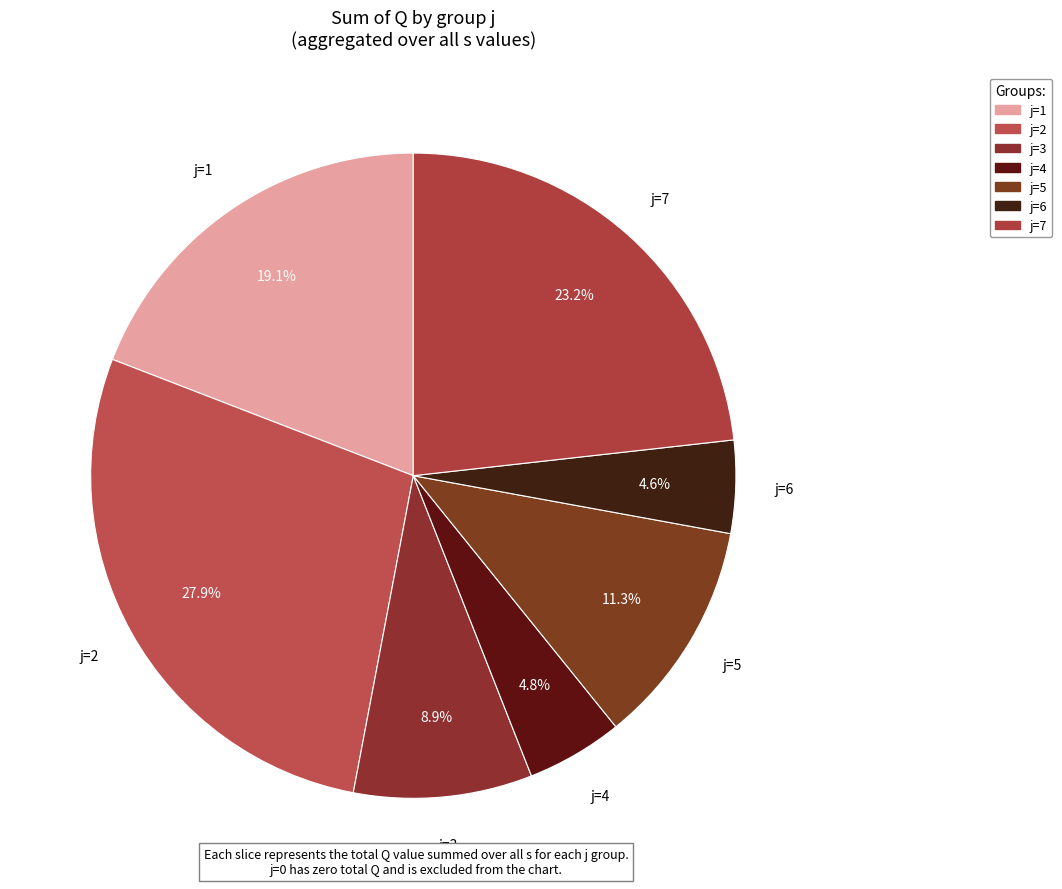

How many segments does this pie chart have?

7